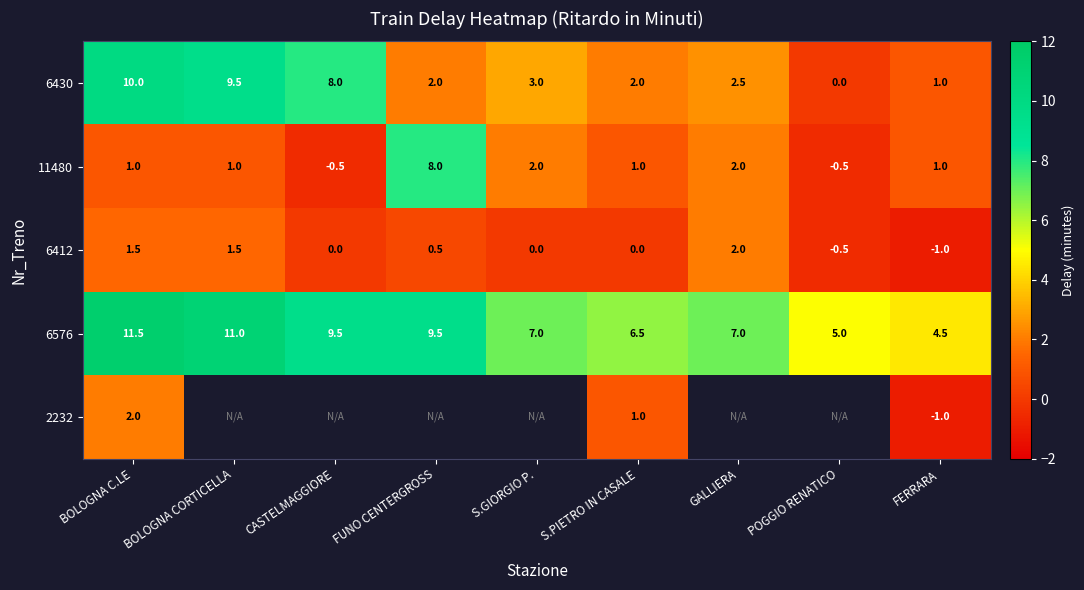

How many negative values does the 6412 series have?

2